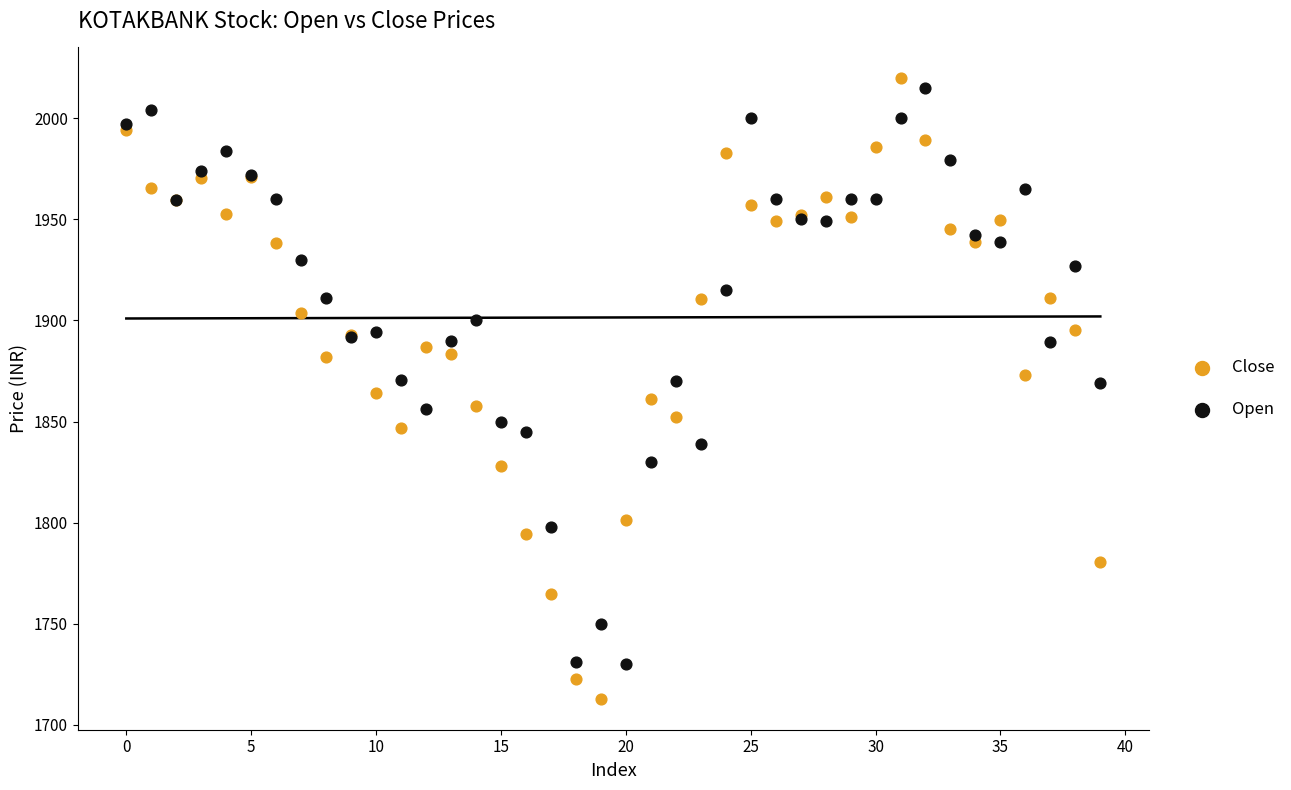

Which series contains the lowest Y value?

Close